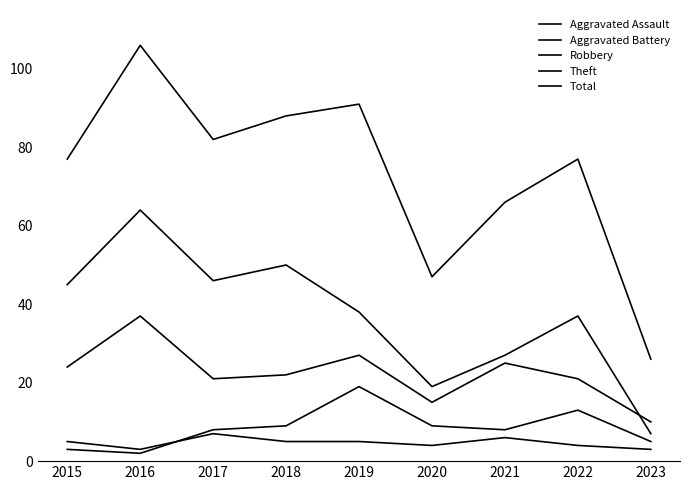

Is the value of Aggravated Battery at 2016 greater than the value of Robbery at 2018?

No